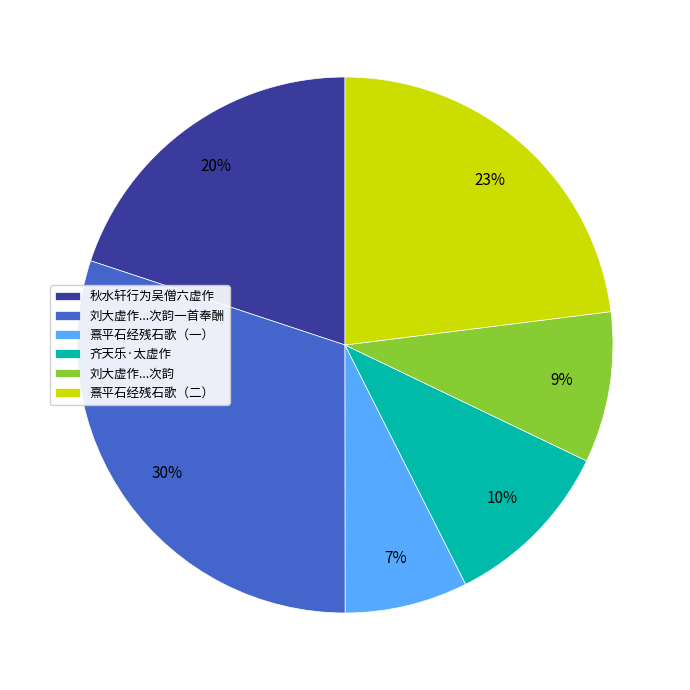

How many slices are in this pie chart?

6